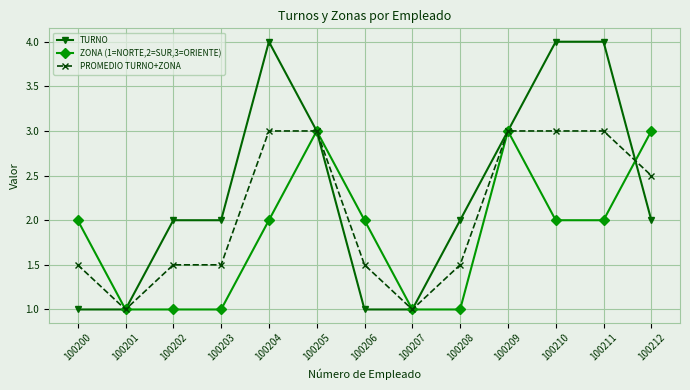

The TURNO series shows 0.7 at 100212. True or false?

False